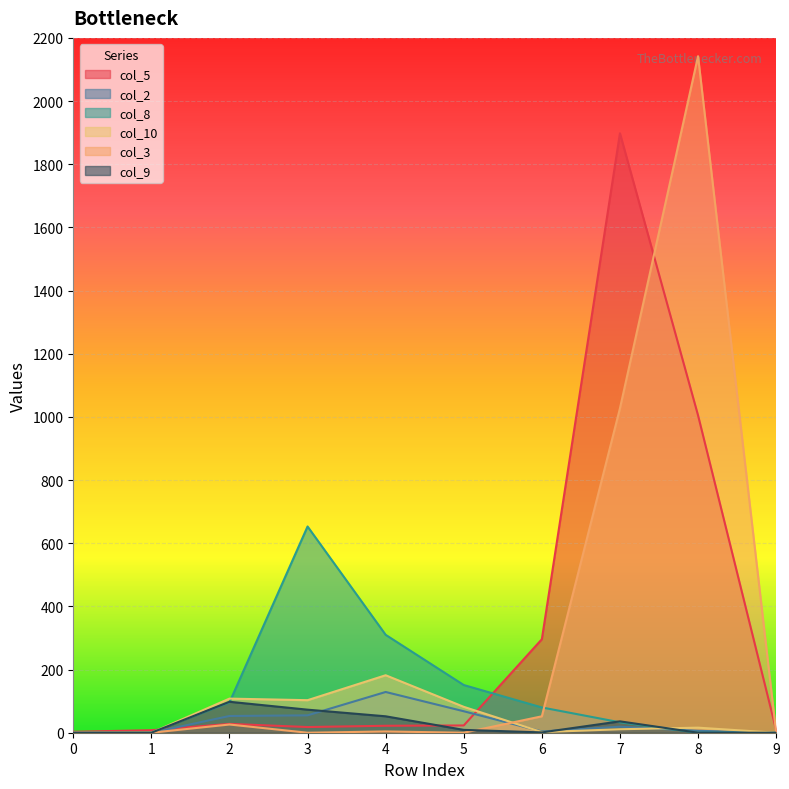

At which label does col_9 reach its peak?

2